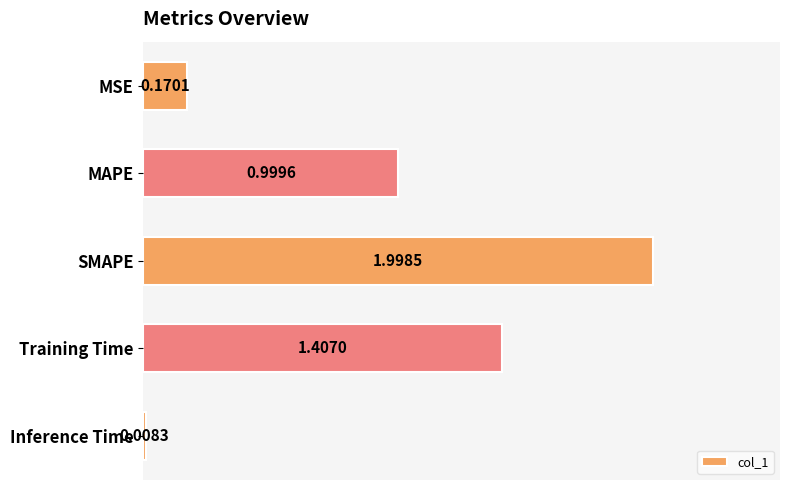

What is the change in value from SMAPE to Inference Time?

-2.0